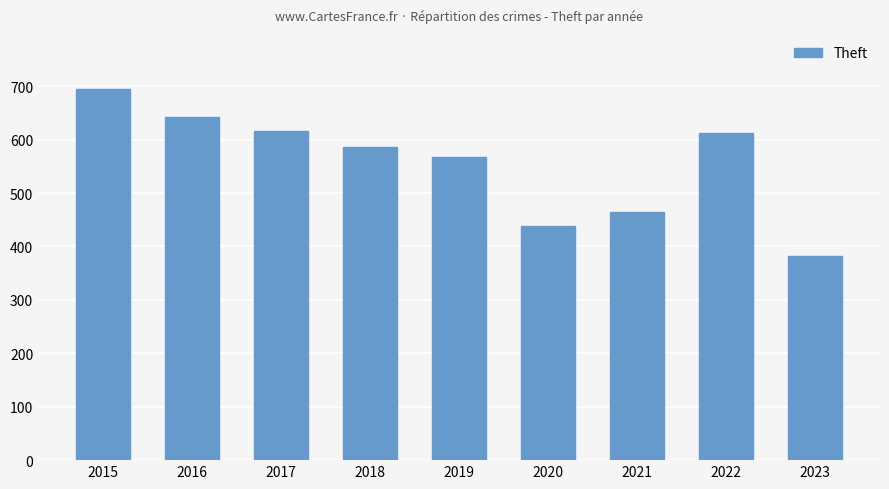

How many series are shown in this chart?

1